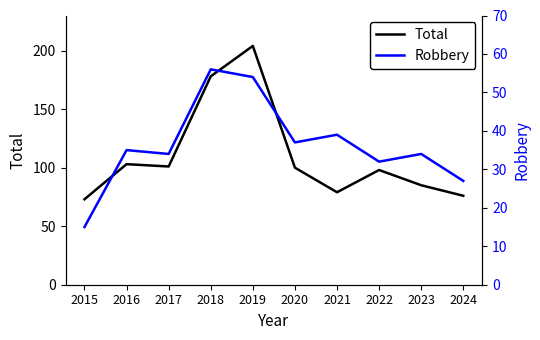

Which label corresponds to the smallest value in the chart?

2015